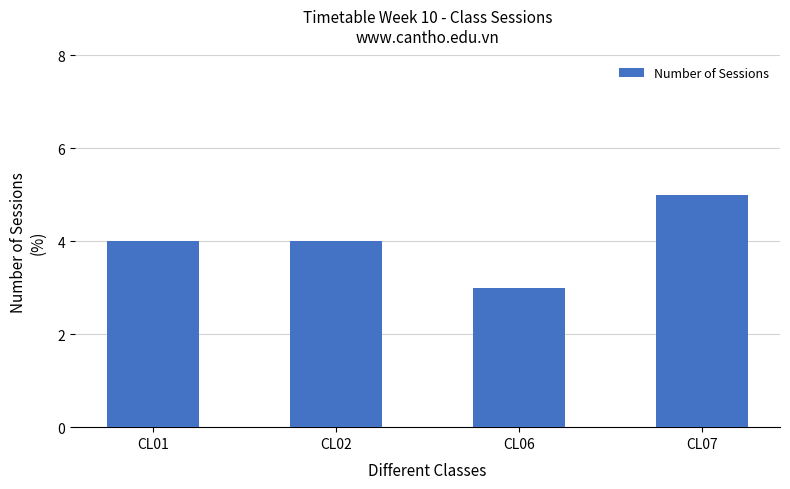

What is the difference between the maximum and minimum values?

2